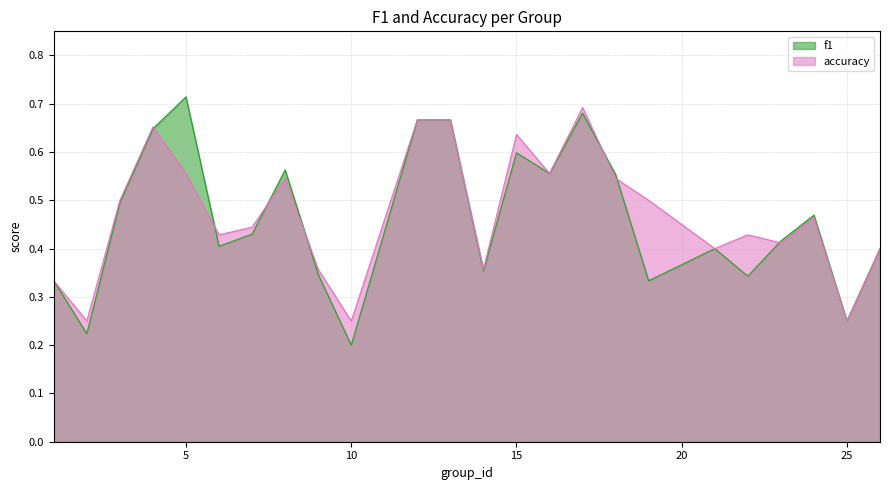

In f1, how many points are lower than both neighbors (excluding endpoints)?

8